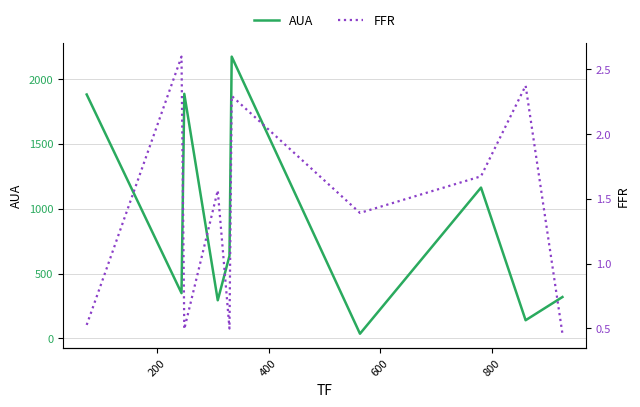

What is the maximum value for AUA?

2173